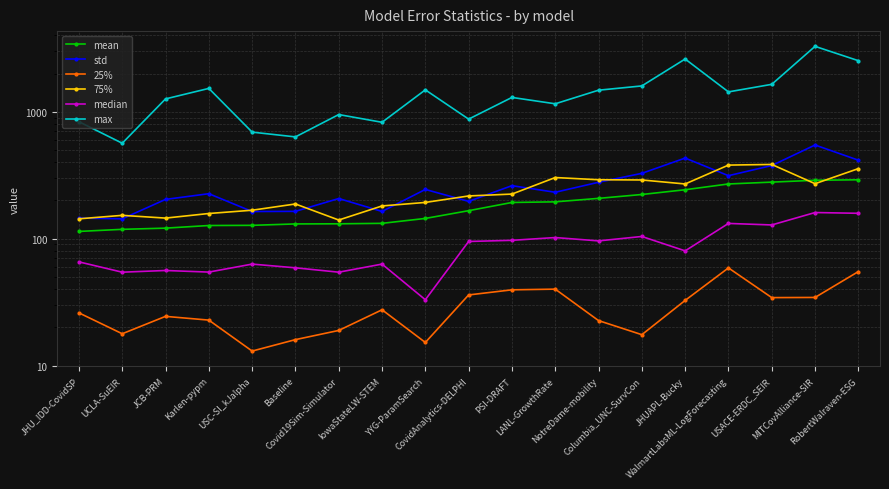

What is the average value of the 75% series?

234.5